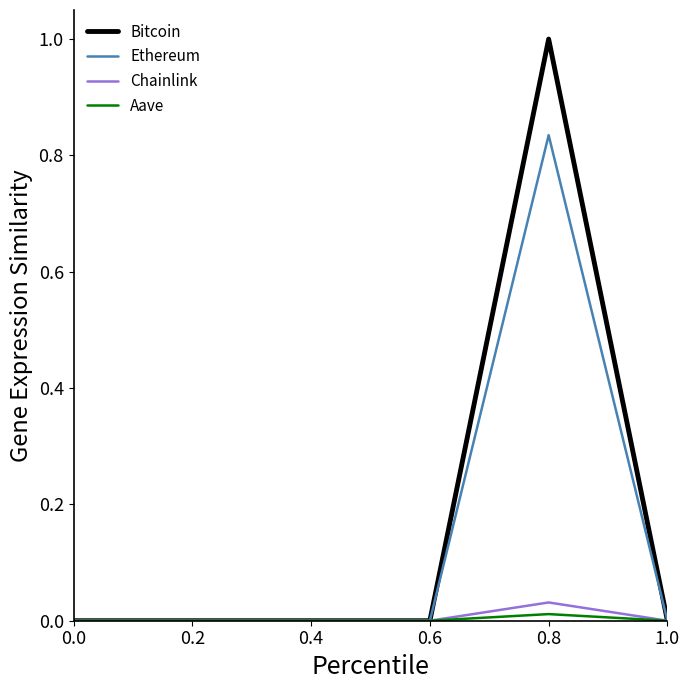

Is it true that Chainlink equals 0.0 at 1.0?

True